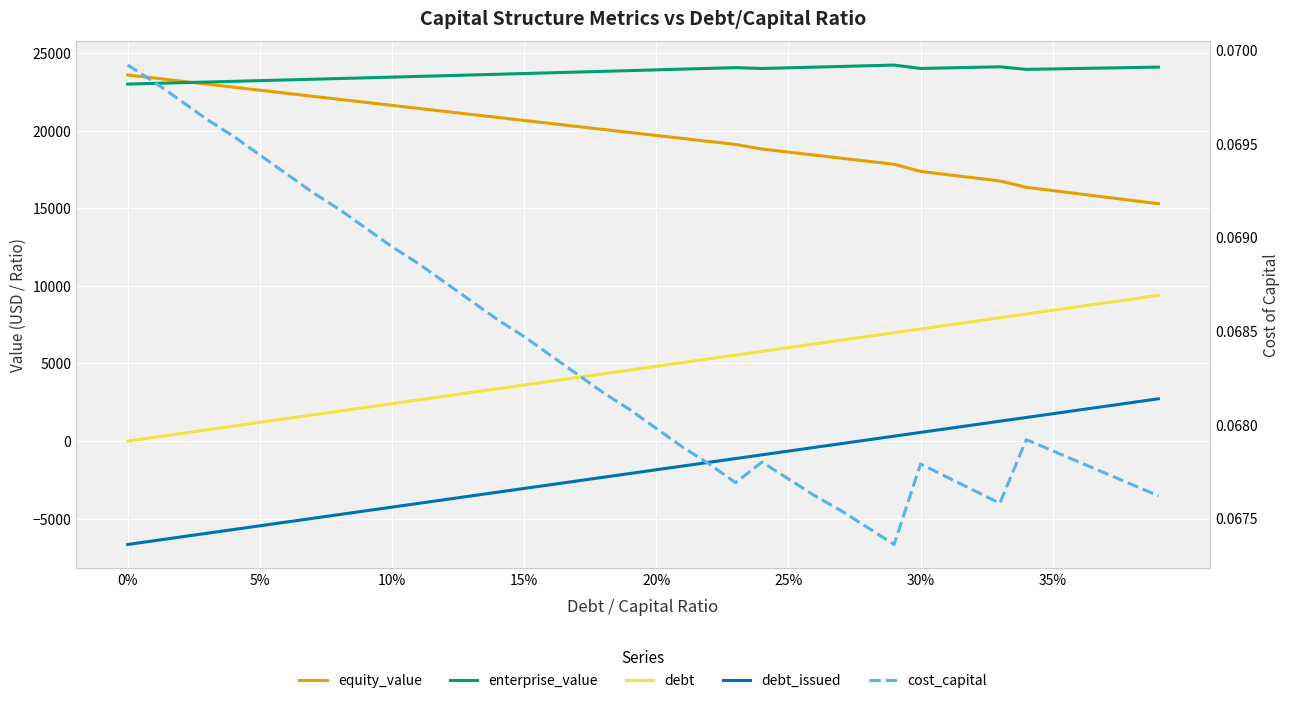

What is the smallest value displayed?

-6663.4